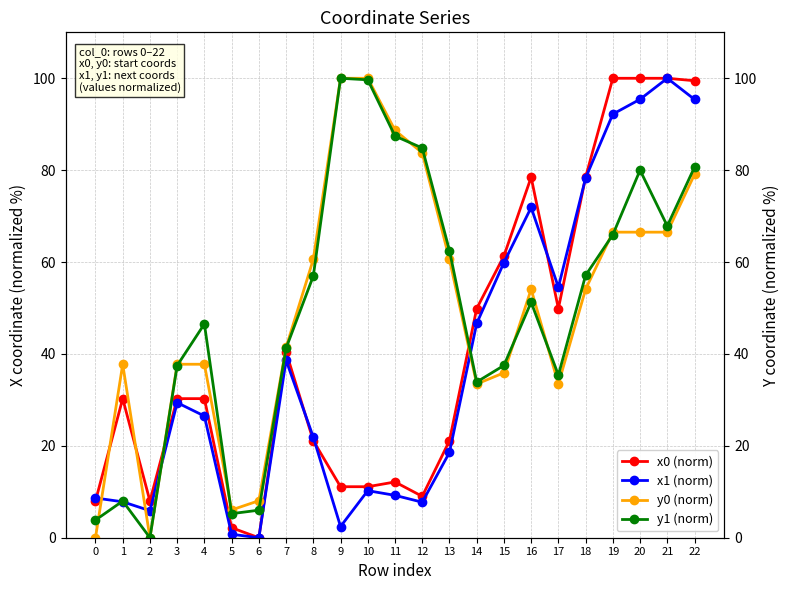

Reading right to left, list all the values displayed in this chart.

x0 (norm): 22=99.5	21=100.0	20=100.0	19=100.0	18=78.5	17=49.9	16=78.5	15=61.3	14=49.9	13=21.1	12=9.0	11=12.1	10=11.1	9=11.1	8=21.1	7=40.4	6=0.0	5=2.2	4=30.3	3=30.3	2=8.0	1=30.3	0=8.0
x1 (norm): 22=95.4	21=100.0	20=95.4	19=92.2	18=78.3	17=54.5	16=71.9	15=59.9	14=46.6	13=18.6	12=7.7	11=9.2	10=10.2	9=2.4	8=21.9	7=38.6	6=0.0	5=0.7	4=26.5	3=29.4	2=5.9	1=7.8	0=8.6
y0 (norm): 22=79.1	21=66.5	20=66.5	19=66.5	18=54.1	17=33.5	16=54.1	15=35.9	14=33.5	13=60.6	12=83.8	11=88.7	10=100.0	9=100.0	8=60.6	7=41.4	6=8.1	5=6.1	4=37.8	3=37.8	2=0.0	1=37.8	0=0.0
y1 (norm): 22=80.7	21=67.9	20=80.0	19=66.0	18=57.1	17=35.4	16=51.3	15=37.5	14=33.9	13=62.5	12=84.8	11=87.4	10=99.7	9=100.0	8=57.0	7=41.3	6=6.0	5=5.2	4=46.5	3=37.5	2=0.0	1=8.0	0=3.8